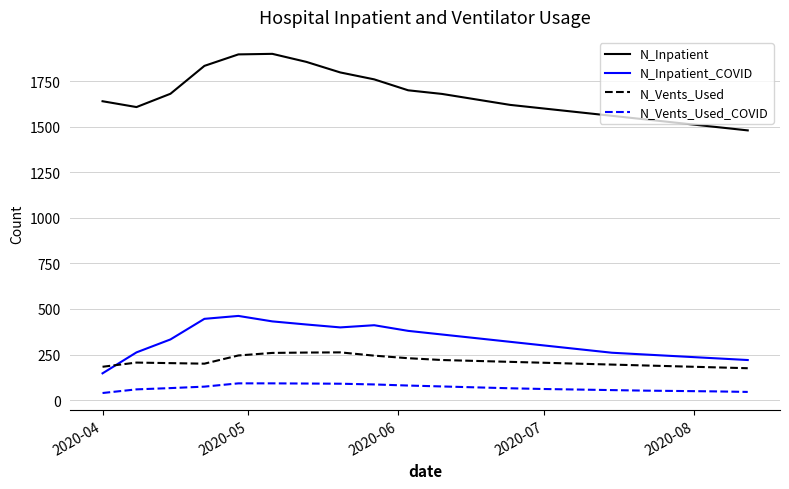

List the series in order of their peak value, highest first.

N_Inpatient, N_Inpatient_COVID, N_Vents_Used, N_Vents_Used_COVID